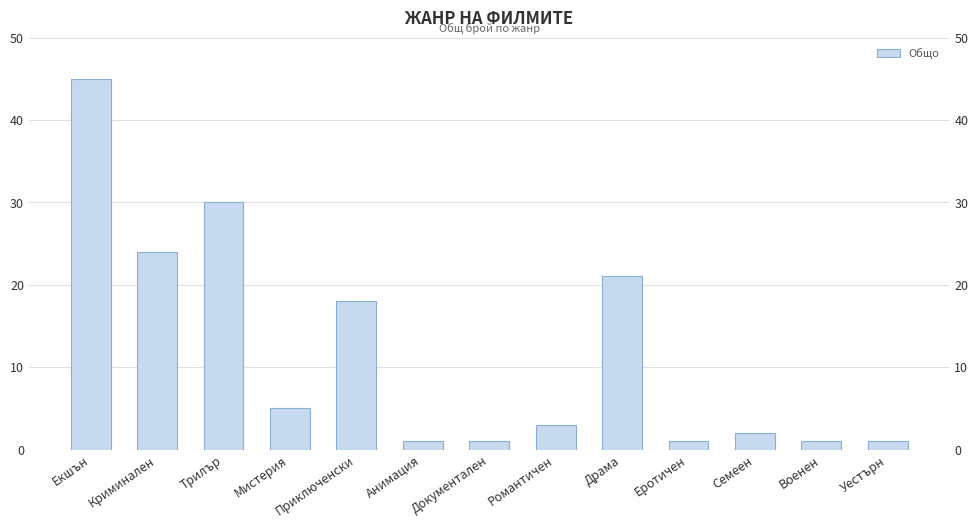

Does the chart contain any negative values?

No